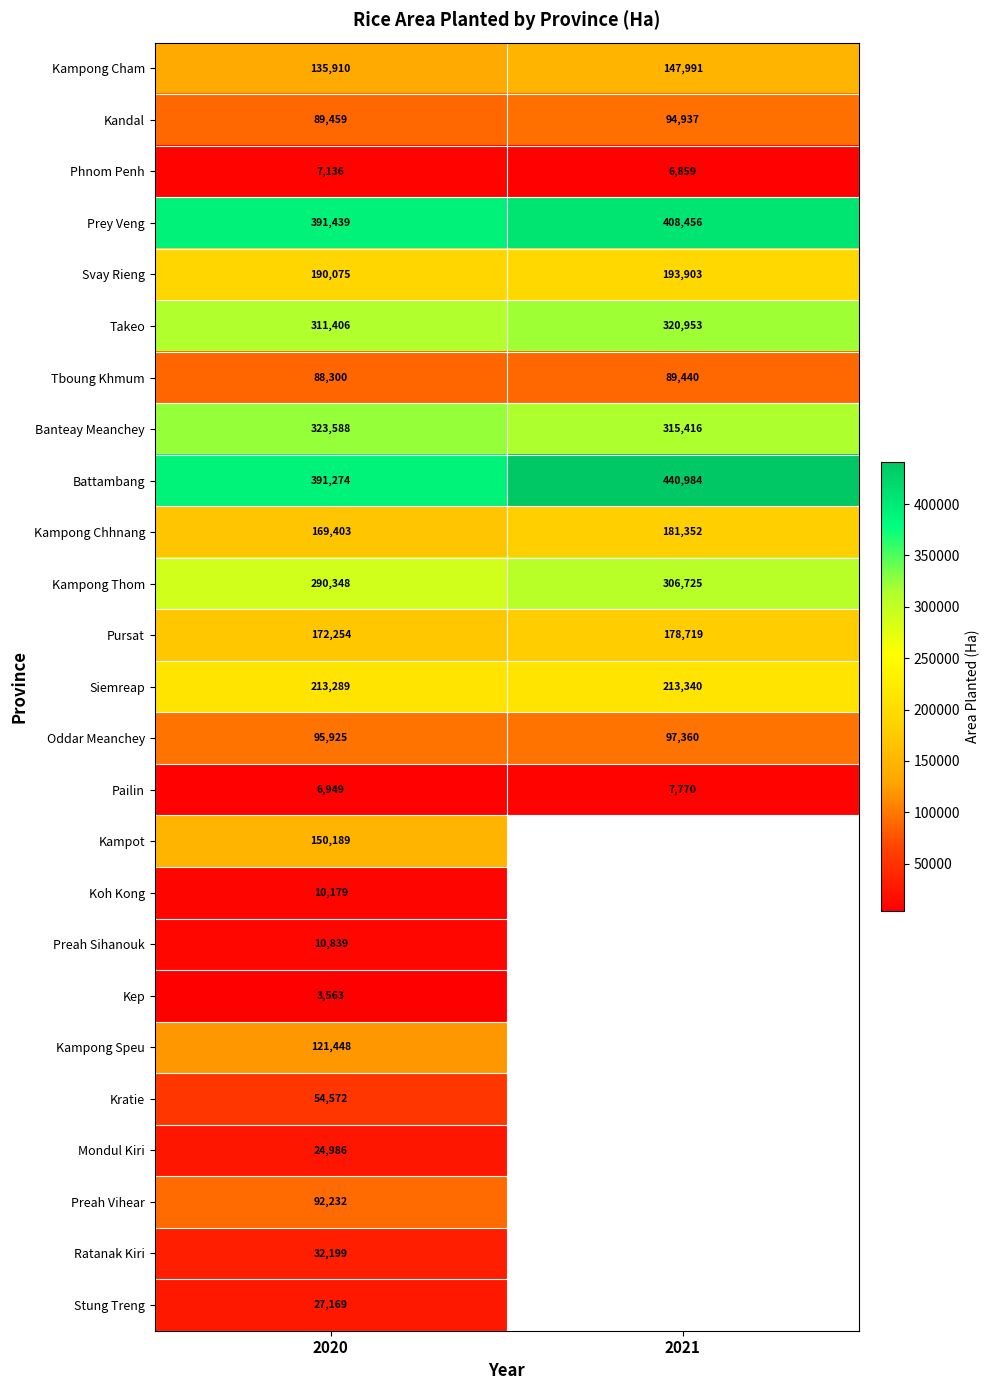

What is the minimum value for Pursat?

172254